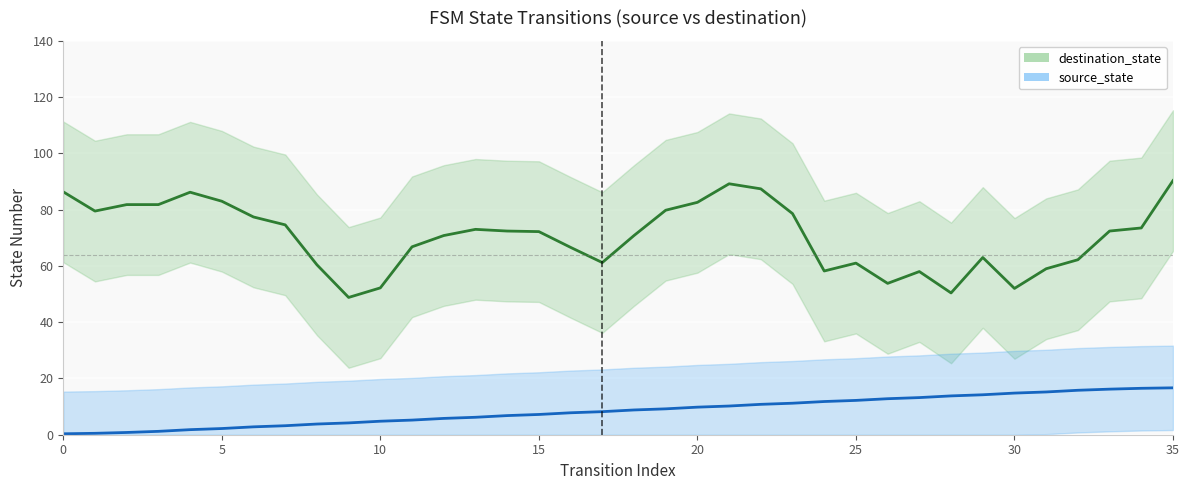

What is the difference between the maximum and second lowest values in the destination_state series?

39.9